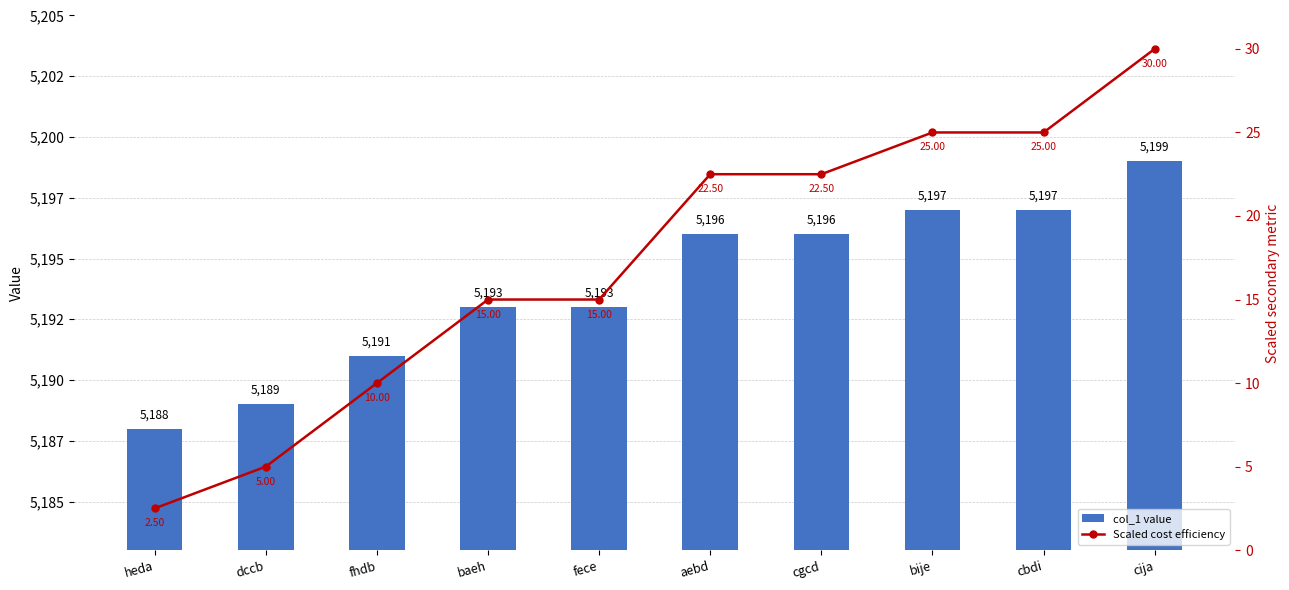

What is the highest value of the col_1 value series?

5199.0